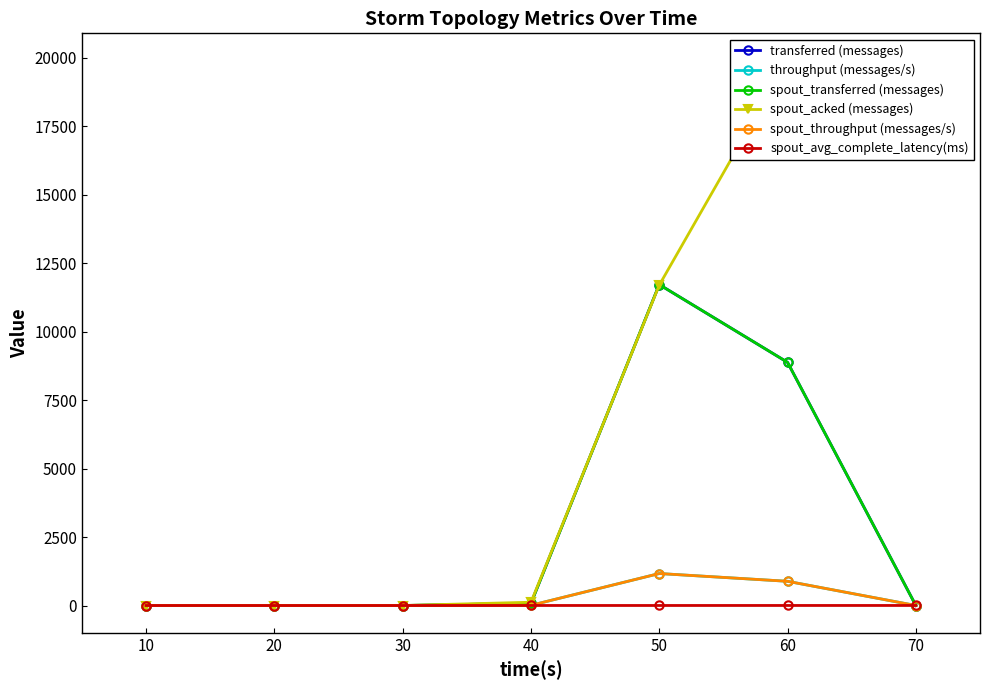

True or false: throughput (messages/s) has a value of -428.9 at 70.

False